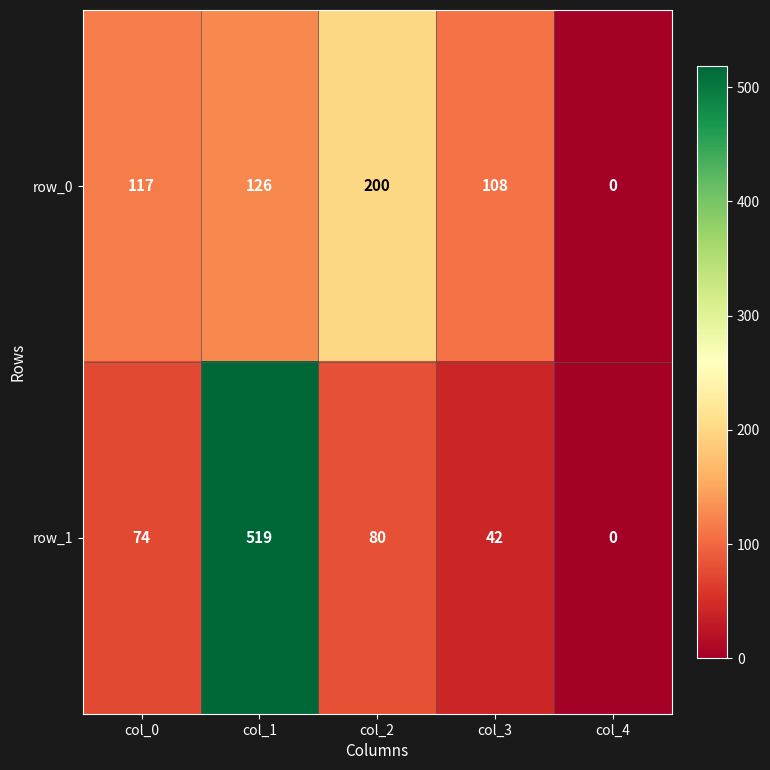

How many values in row_1 are above zero?

4